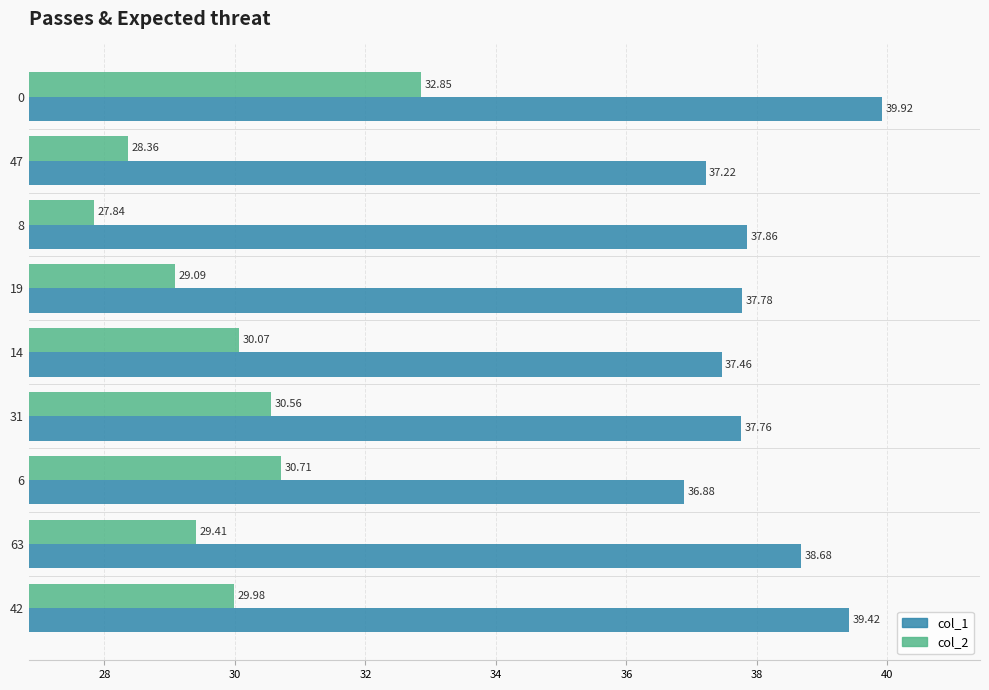

Rank the categories by col_1 value from lowest to highest.

6, 47, 14, 31, 19, 8, 63, 42, 0